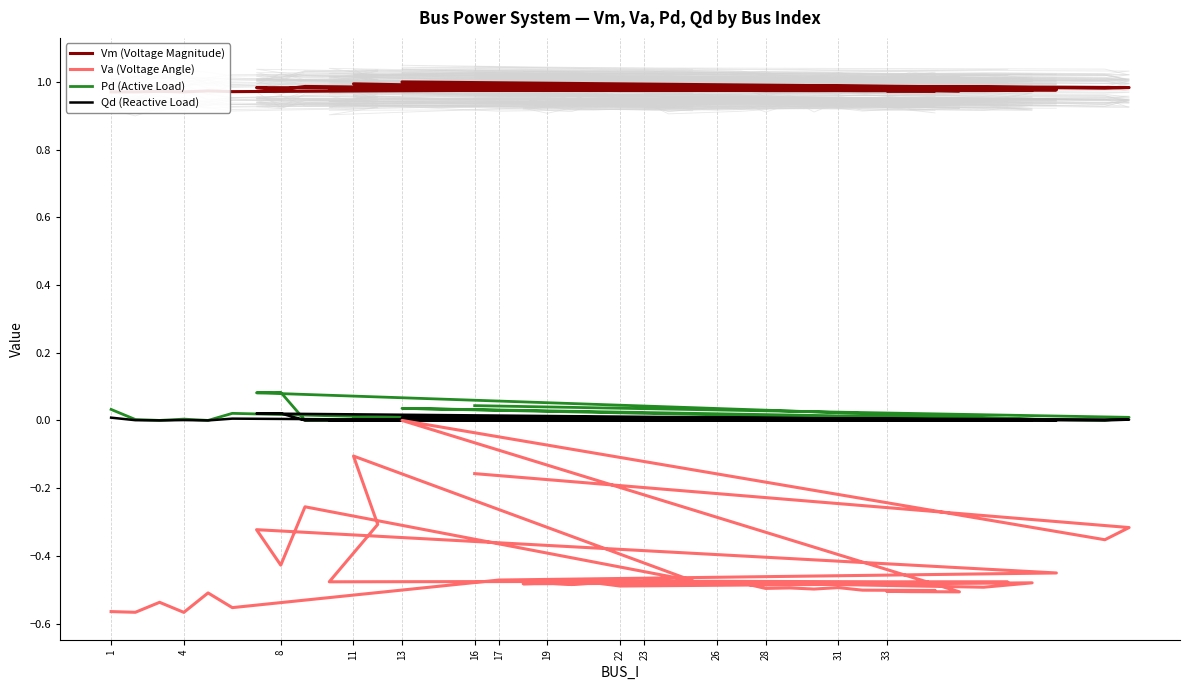

In Pd (Active Load), how many points are higher than both neighbors (excluding endpoints)?

10